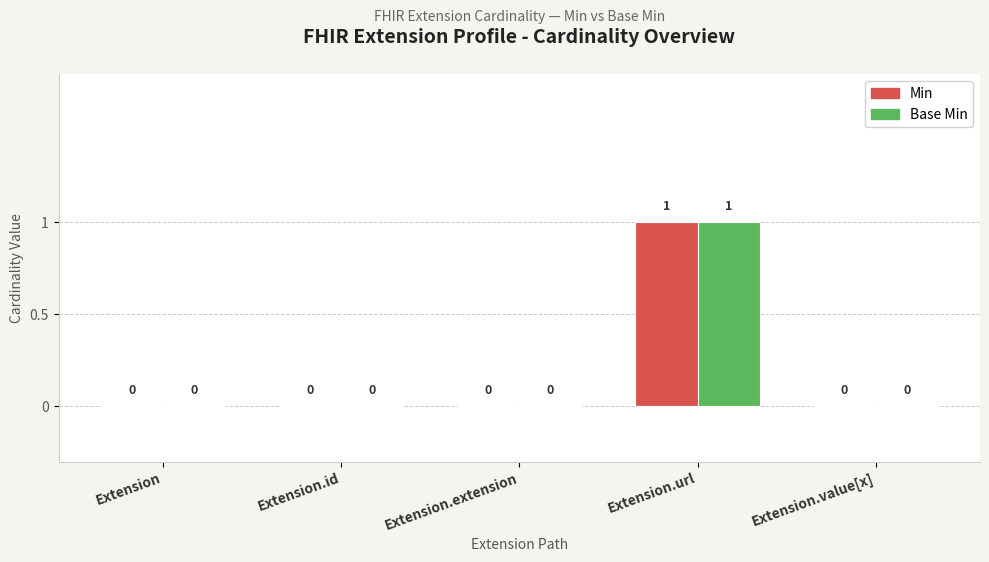

How many groups of bars are there?

5